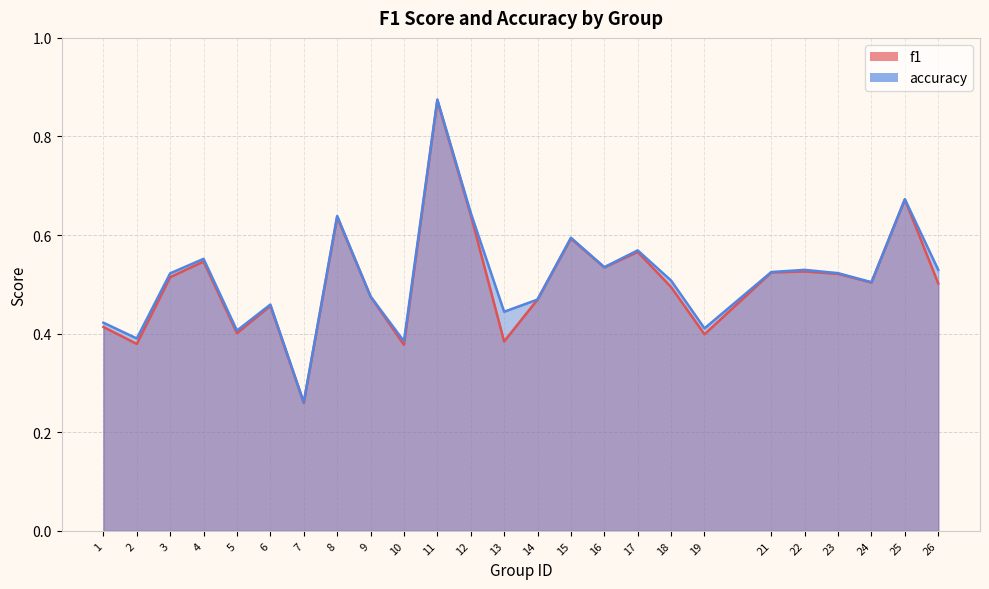

What is the sum of all f1 values?

12.7